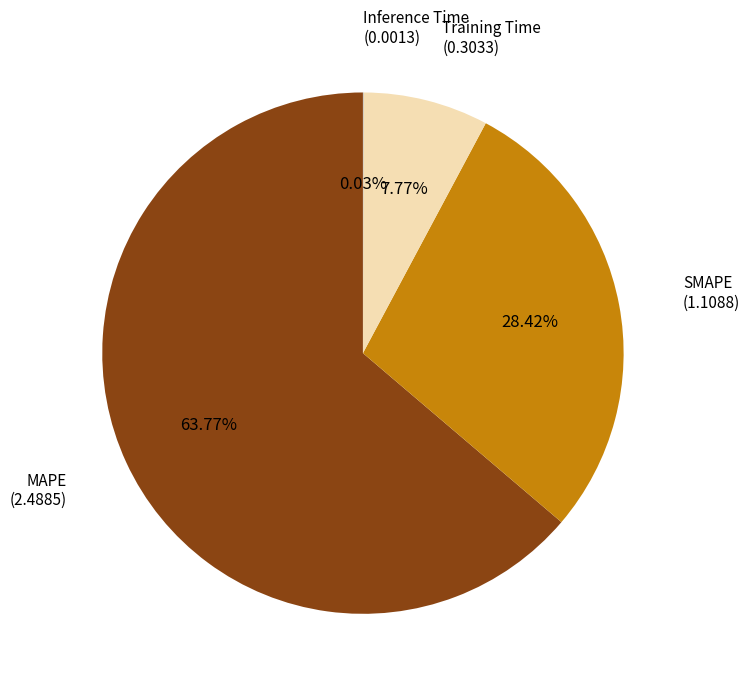

Does any single category account for the majority?

Yes